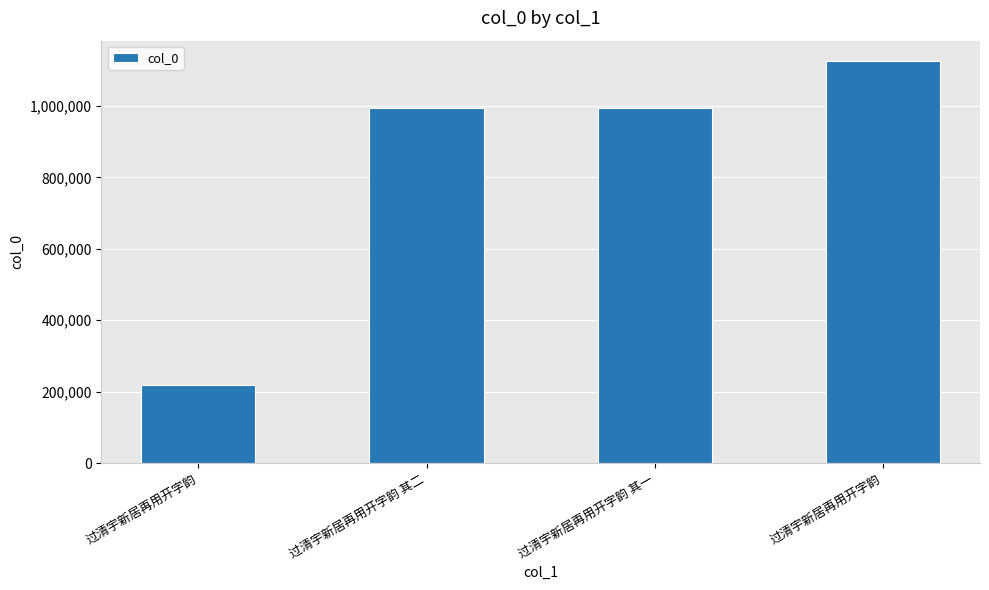

Rank the categories by value from highest to lowest.

过清宇新居再用开字韵, 过清宇新居再用开字韵 其一, 过清宇新居再用开字韵 其二, 过清宇新居再用开字韵